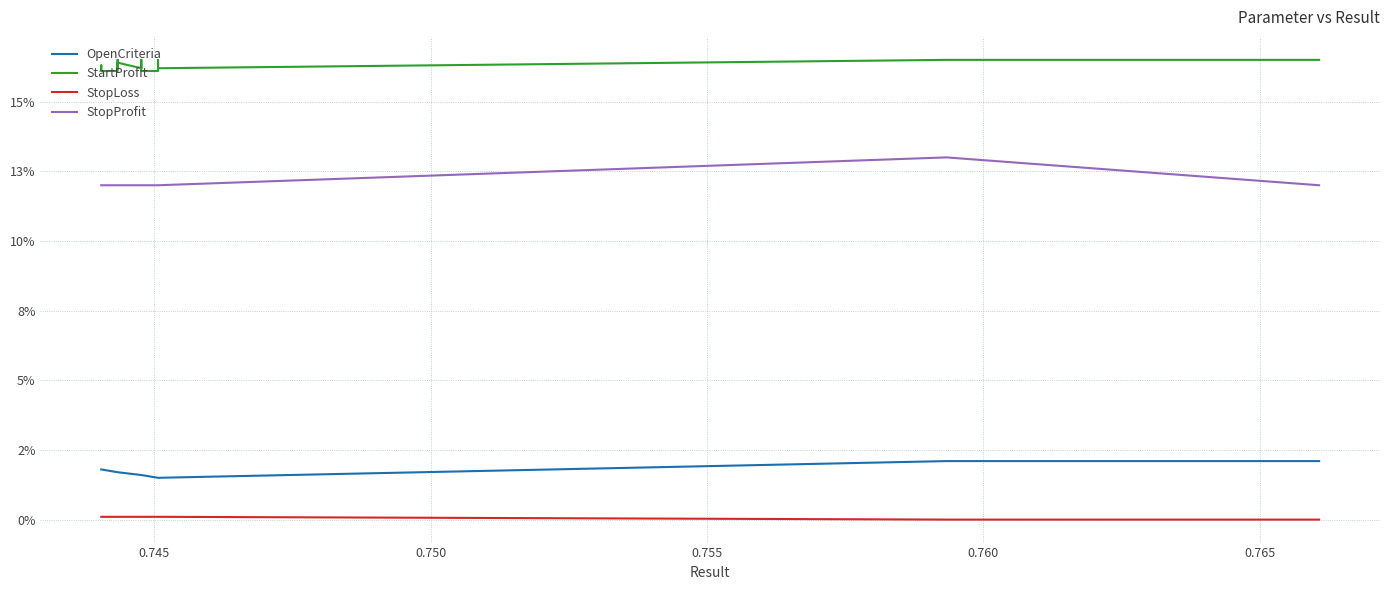

True or false: StopLoss and StartProfit cross at least once.

False